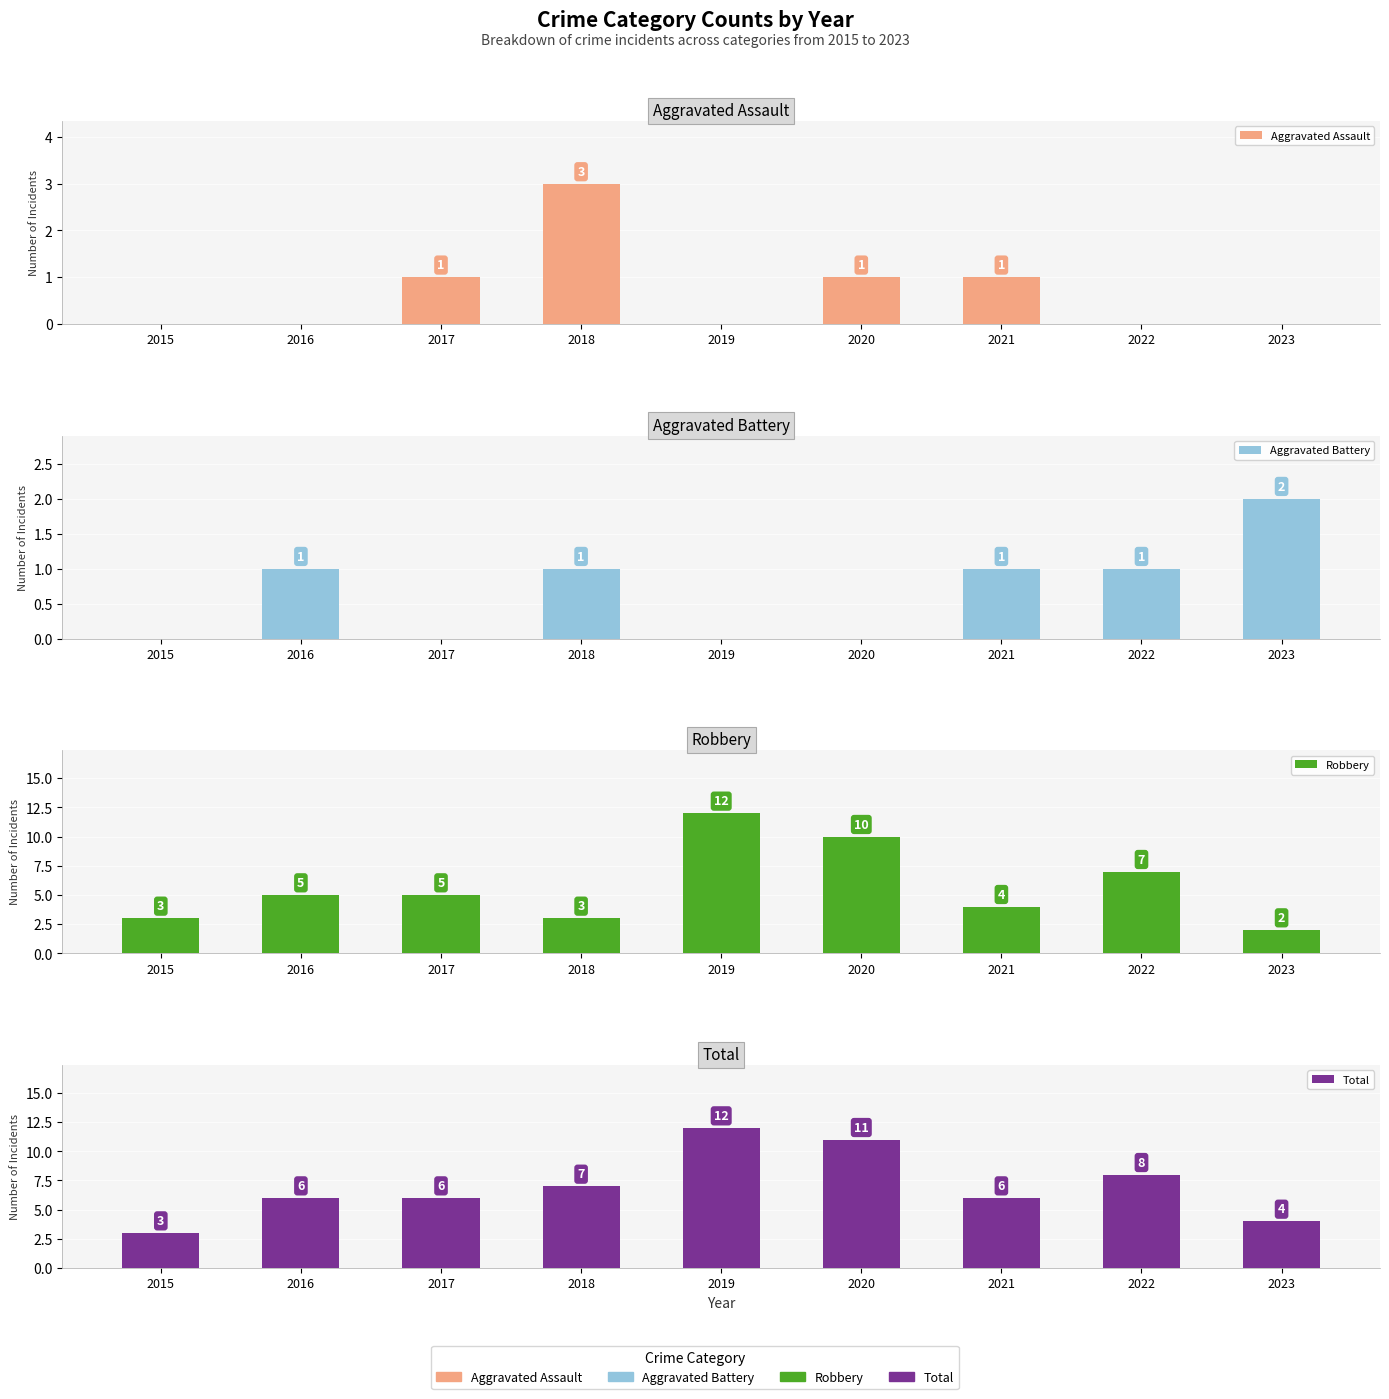

What are all the series names shown in the legend?

Aggravated Assault, Aggravated Battery, Robbery, Total